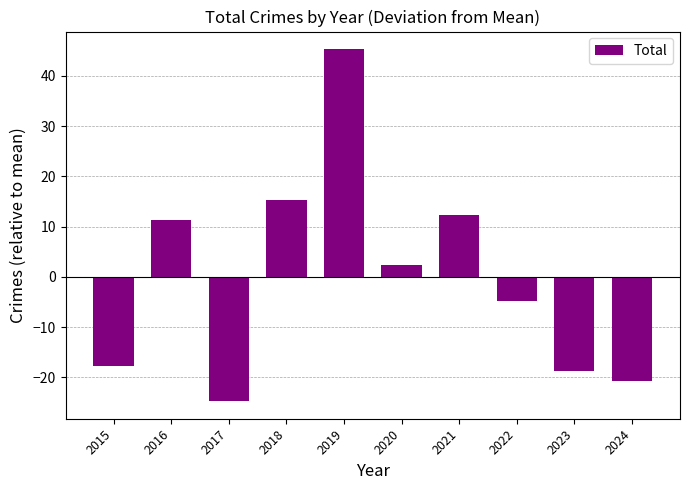

How many values are below 2?

5